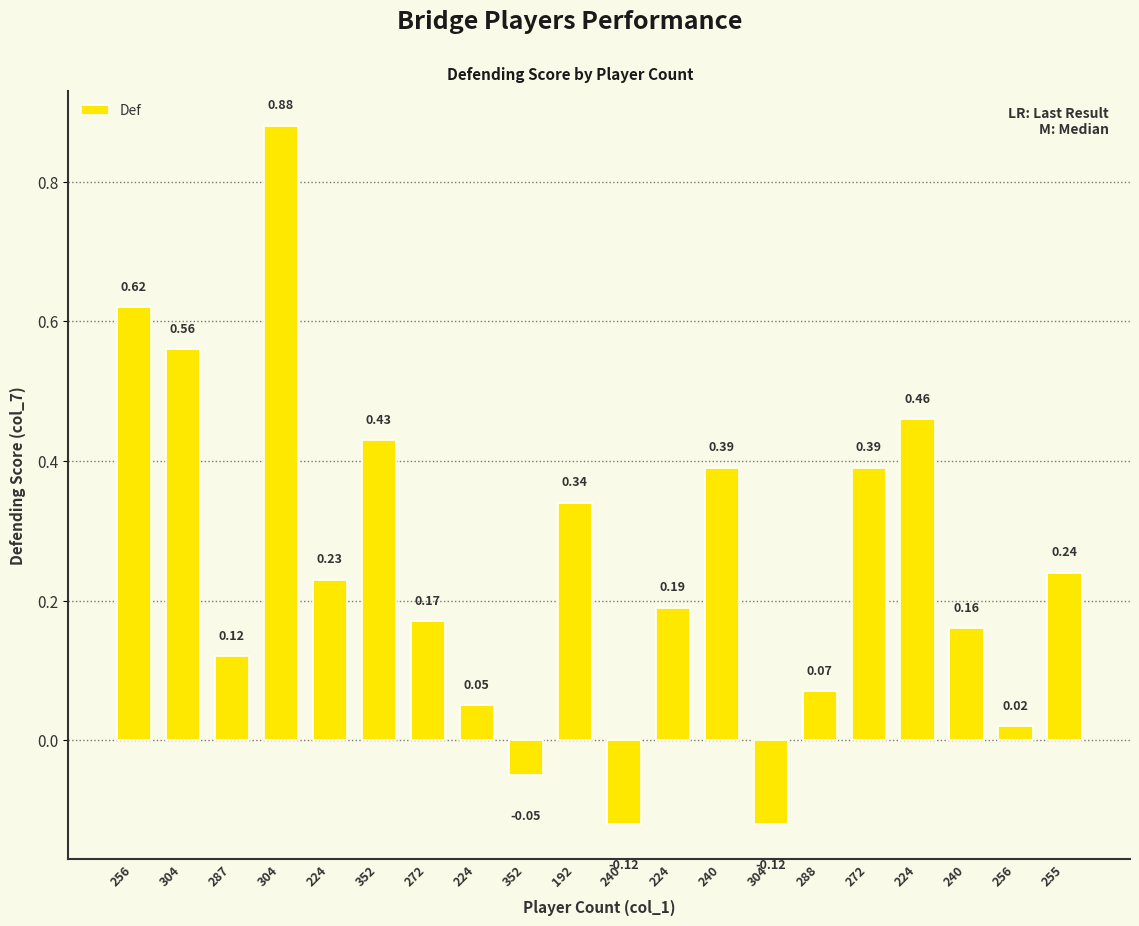

Is it true that the value at 288 is 0.1?

True